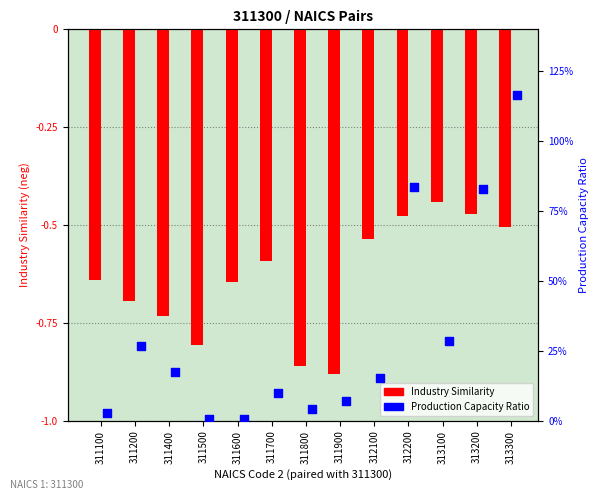

Which series contains the highest Y value?

Production Capacity Ratio